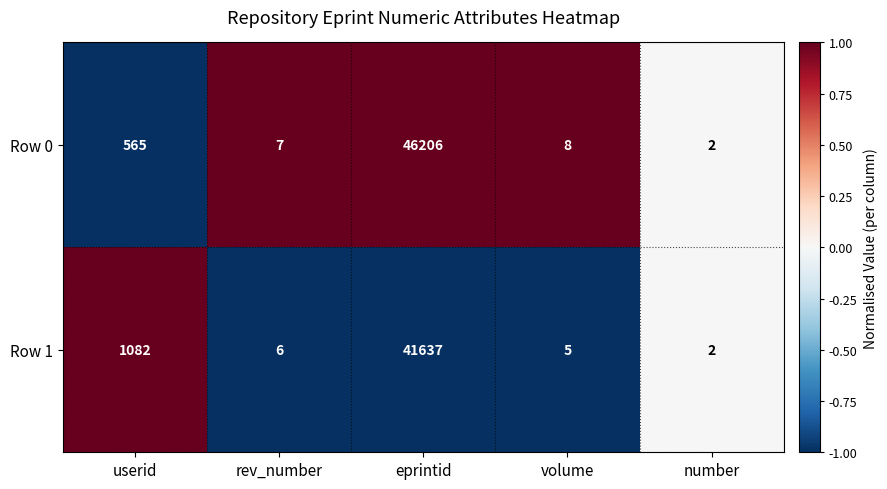

List the series in order of their peak value, highest first.

Row 0, Row 1